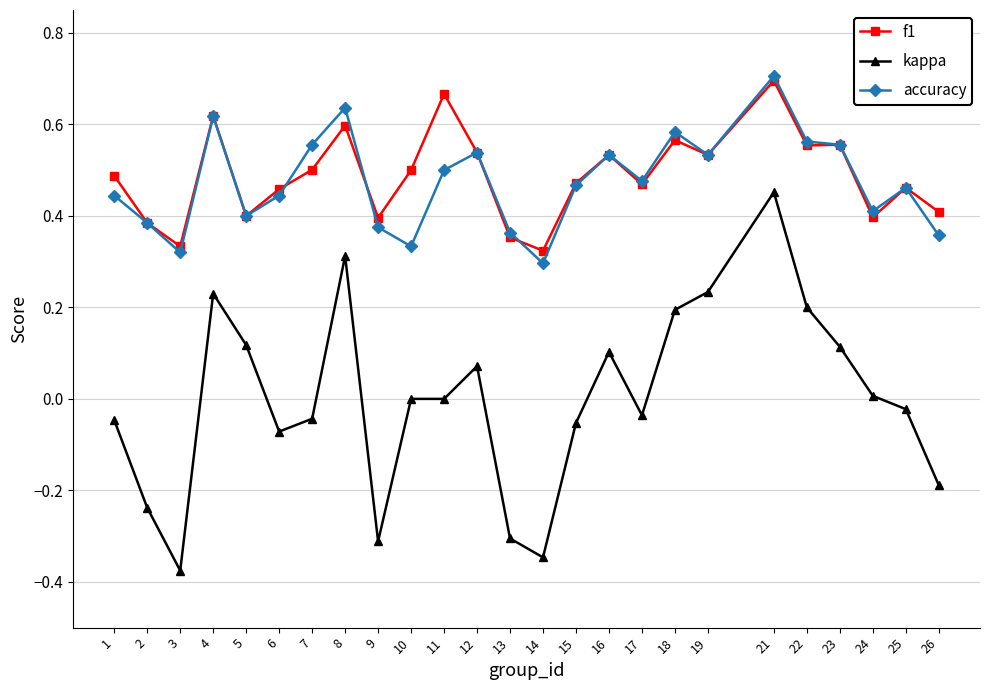

At which category does f1 reach its first local peak?

4